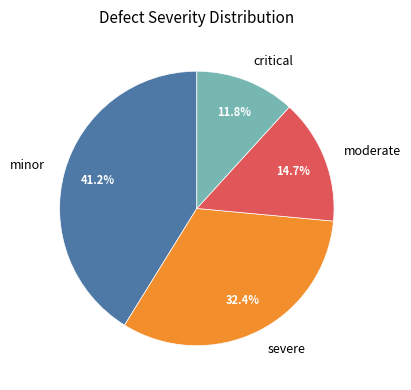

Does severe represent more than half of the total?

No